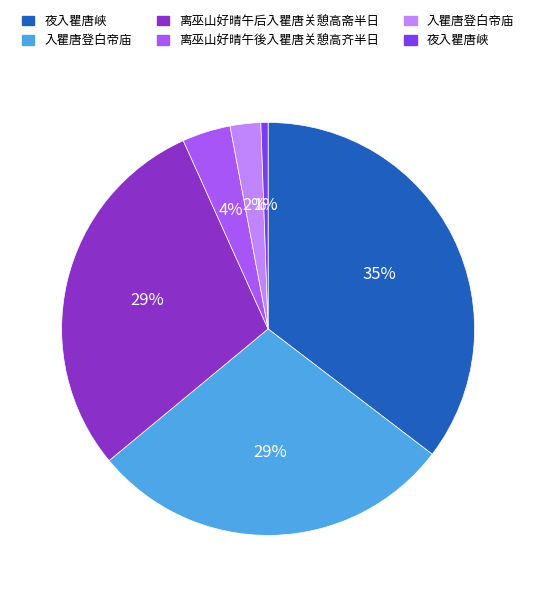

Does any single category account for the majority?

No